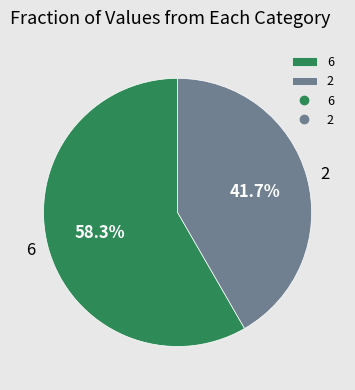

Which slice represents more than half of the pie?

6